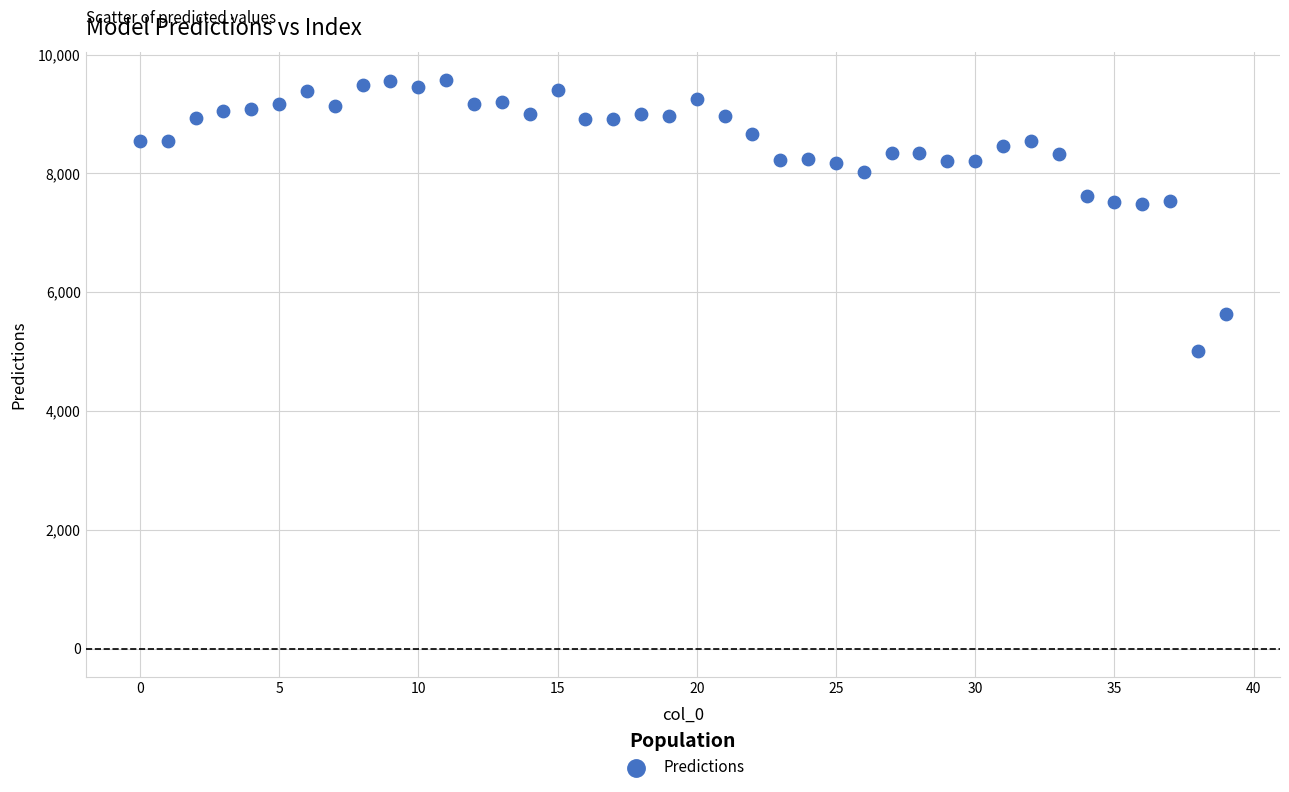

What is the range of Y values (max minus min)?

4557.9